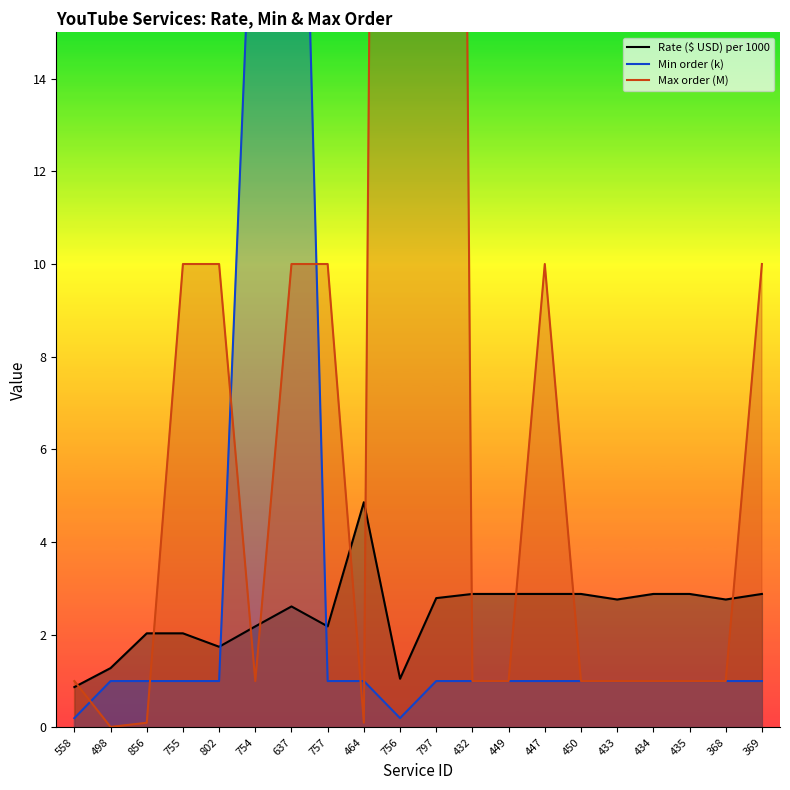

What is the value of the Min order (k) point at the 1st from the left?

0.2